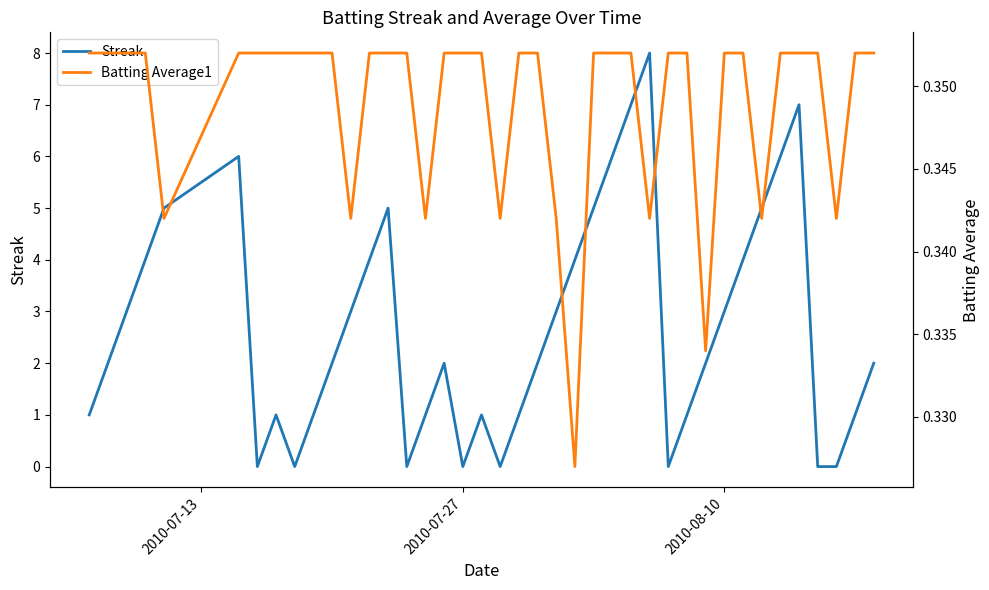

What is the maximum value for Streak?

8